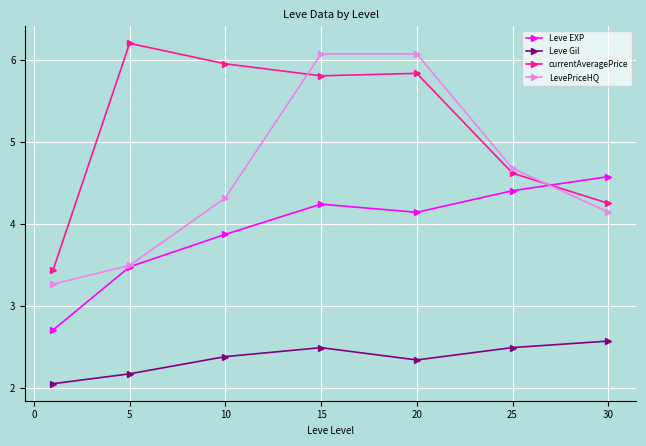

What is the value of the Leve EXP point at the 2nd from the left?

3.5